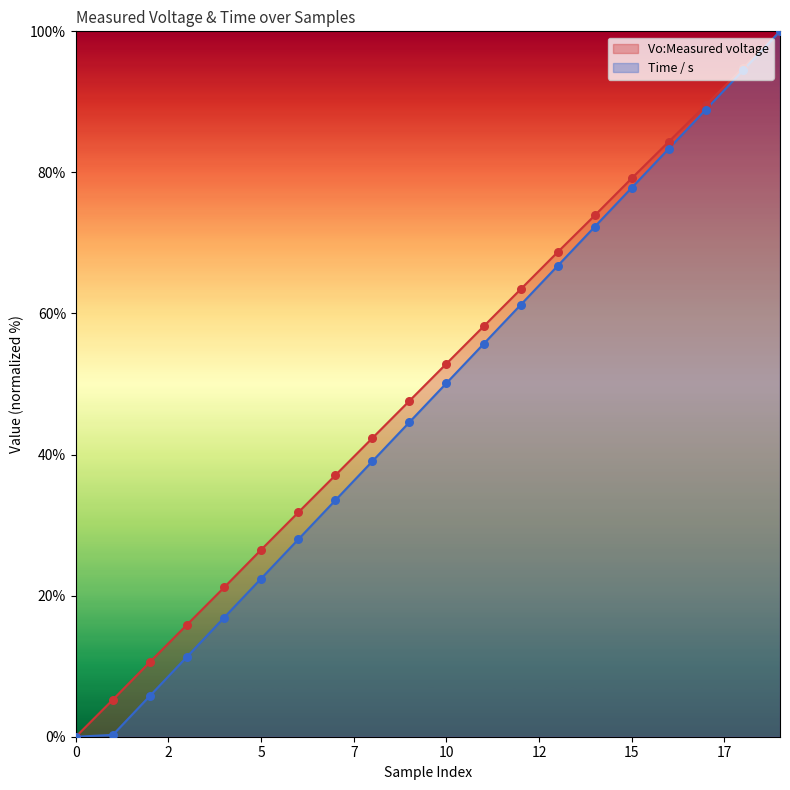

What are all the series names shown in the legend?

Vo:Measured voltage, Time / s